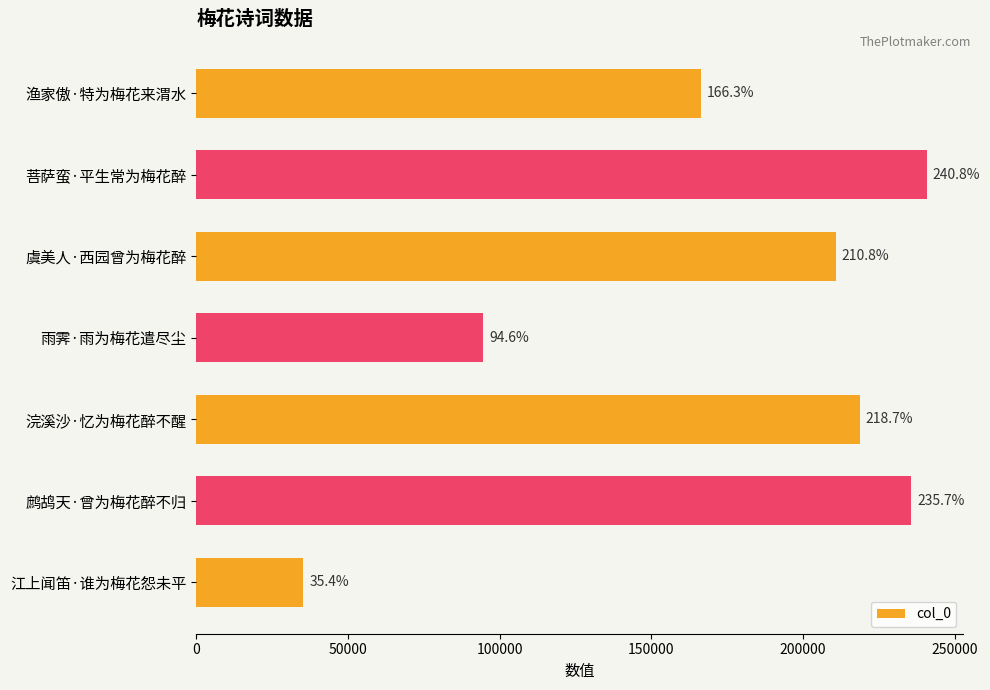

Does the chart contain any negative values?

No